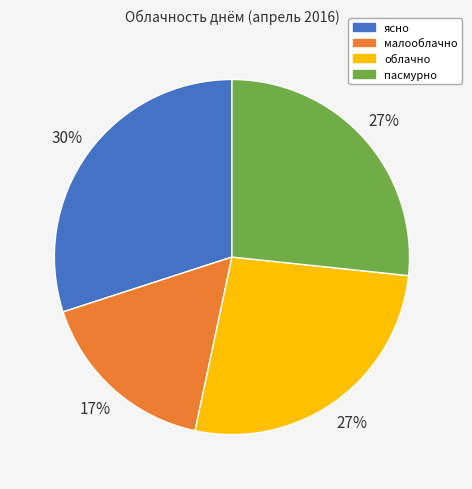

Is there any slice that represents more than half of the pie?

No